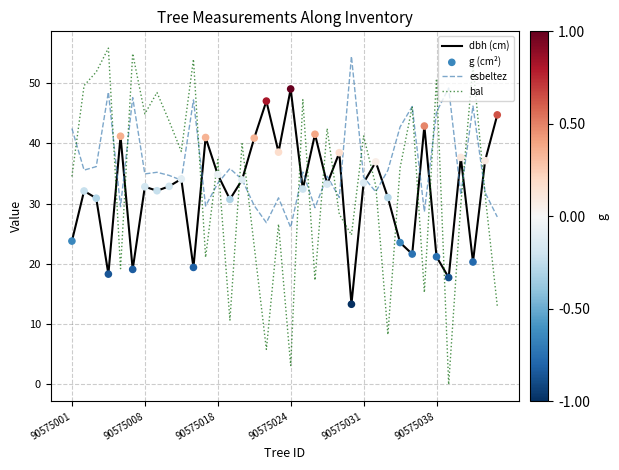

Which series has the largest total across all categories?

esbeltez